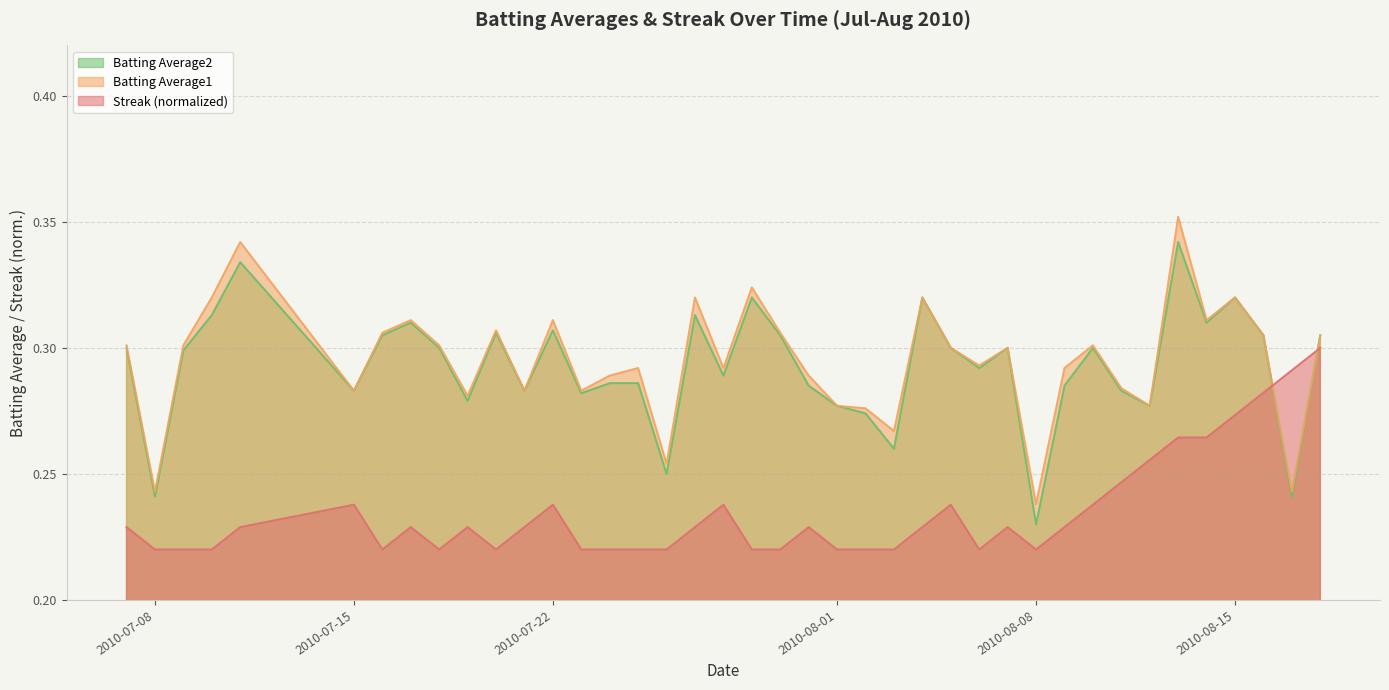

Which series has the largest total across all categories?

Batting Average1